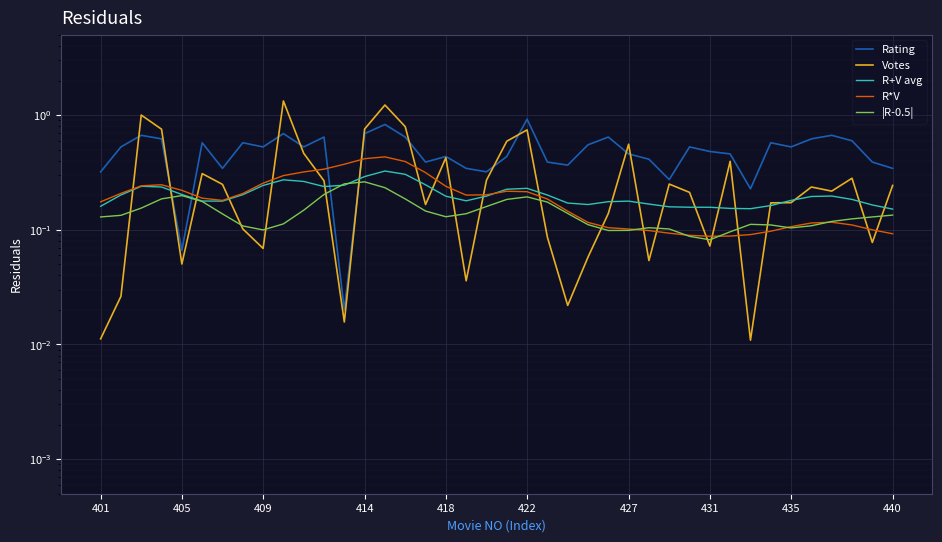

What is the maximum value shown in the chart?

1.3